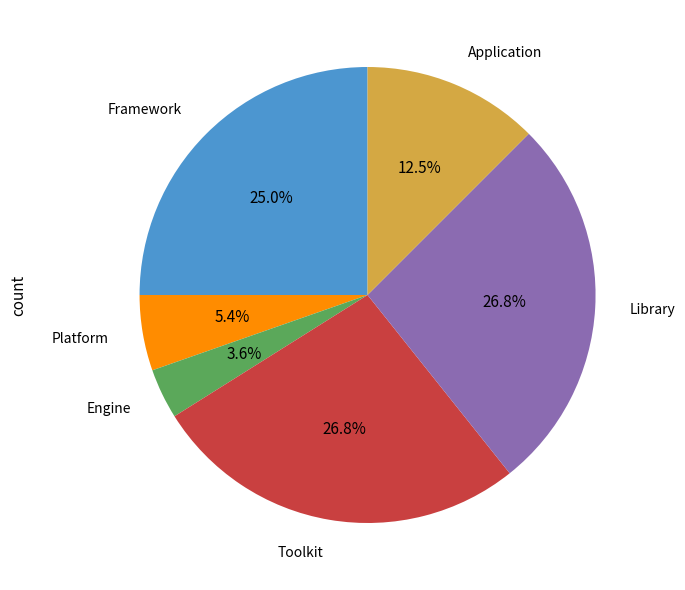

Is there any slice that represents more than half of the pie?

No